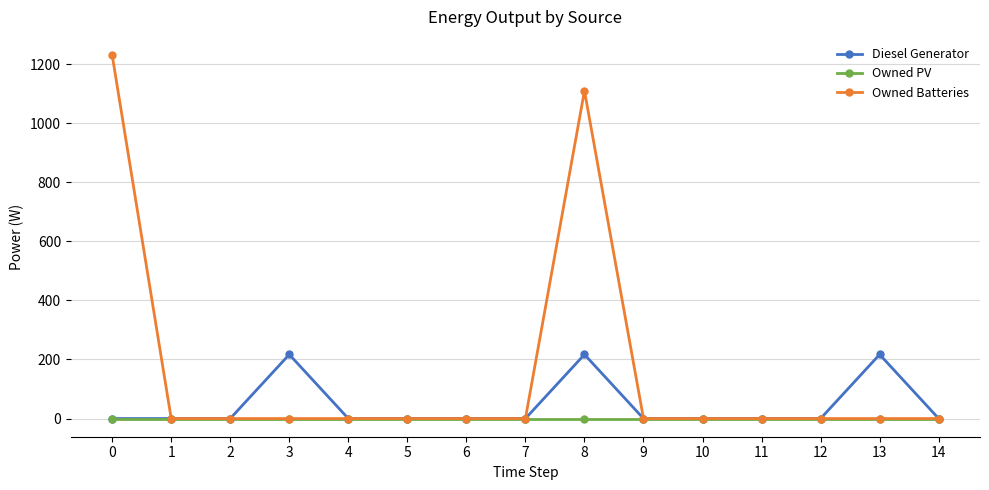

How many lines are shown in the chart?

3